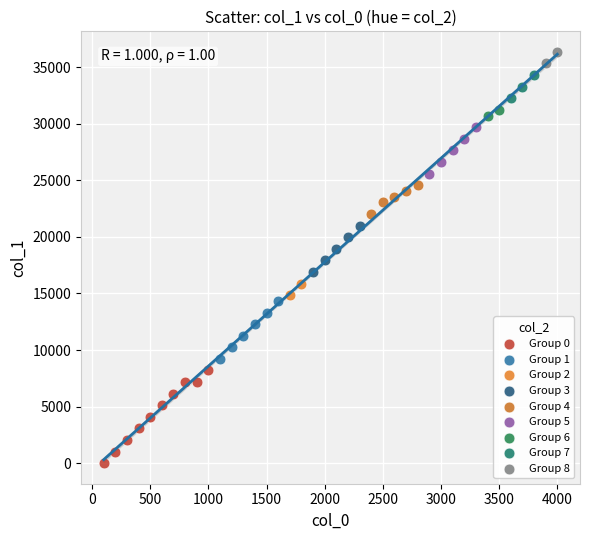

What are all the series names shown in the legend?

Group 0, Group 1, Group 2, Group 3, Group 4, Group 5, Group 6, Group 7, Group 8